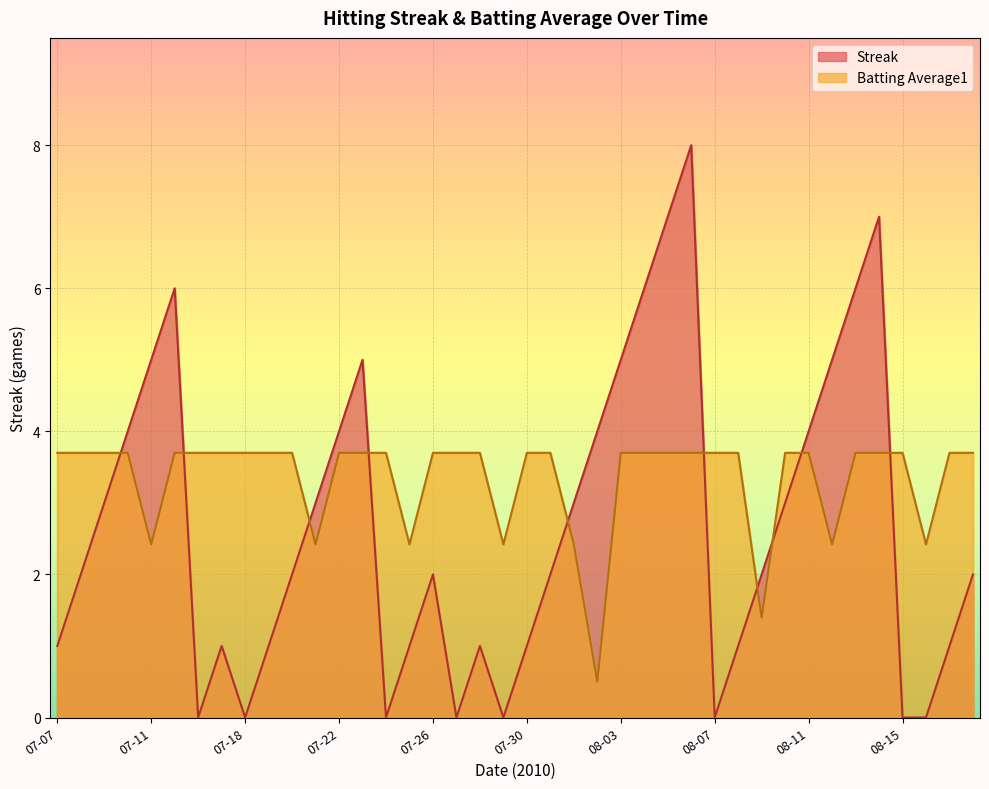

Which has a higher value, 2010-07-29 or 2010-08-18?

2010-08-18